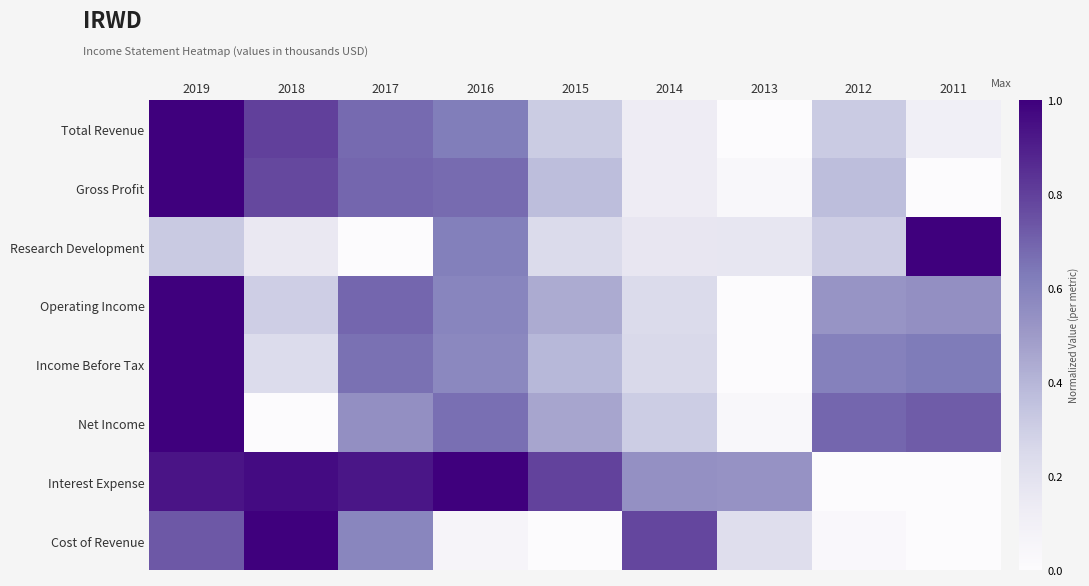

Reading left to right, what are all the values shown in this chart?

Total Revenue: 2019=1.0	2018=0.8	2017=0.7	2016=0.6	2015=0.3	2014=0.1	2013=0.0	2012=0.3	2011=0.1
Gross Profit: 2019=1.0	2018=0.8	2017=0.7	2016=0.7	2015=0.4	2014=0.1	2013=0.0	2012=0.4	2011=0.0
Research Development: 2019=0.3	2018=0.2	2017=0.0	2016=0.6	2015=0.2	2014=0.2	2013=0.2	2012=0.3	2011=1.0
Operating Income: 2019=1.0	2018=0.3	2017=0.7	2016=0.6	2015=0.4	2014=0.2	2013=0.0	2012=0.5	2011=0.5
Income Before Tax: 2019=1.0	2018=0.2	2017=0.7	2016=0.6	2015=0.4	2014=0.3	2013=0.0	2012=0.6	2011=0.6
Net Income: 2019=1.0	2018=0.0	2017=0.5	2016=0.7	2015=0.5	2014=0.3	2013=0.0	2012=0.7	2011=0.7
Interest Expense: 2019=0.9	2018=1.0	2017=0.9	2016=1.0	2015=0.8	2014=0.5	2013=0.5	2012=0.0	2011=0.0
Cost of Revenue: 2019=0.7	2018=1.0	2017=0.6	2016=0.1	2015=0.0	2014=0.8	2013=0.2	2012=0.0	2011=0.0